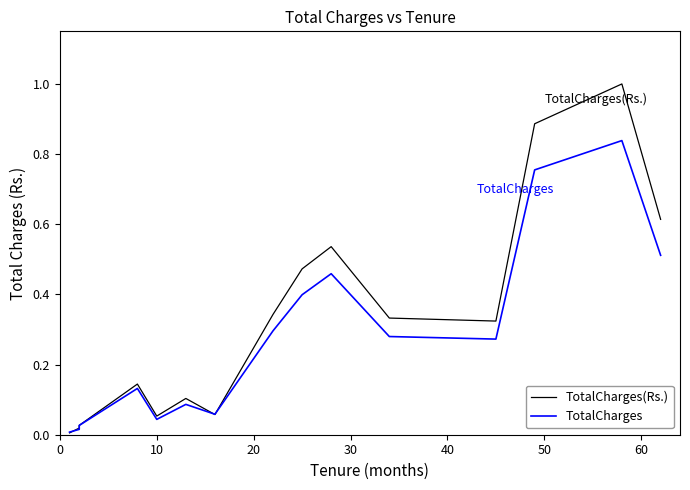

What is the maximum value shown in the chart?

1.0